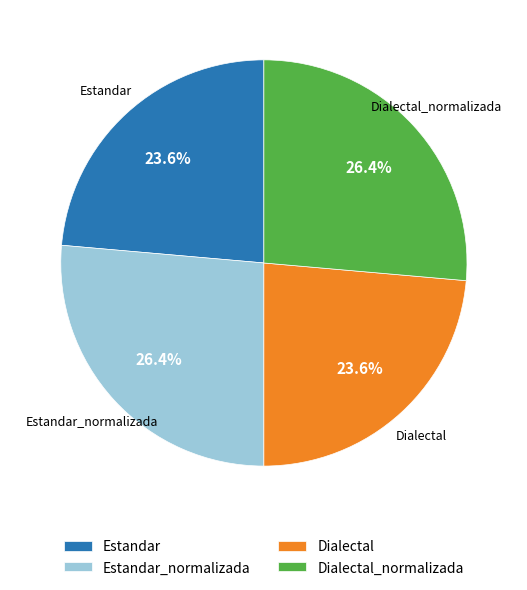

Is there a majority slice in this chart?

No